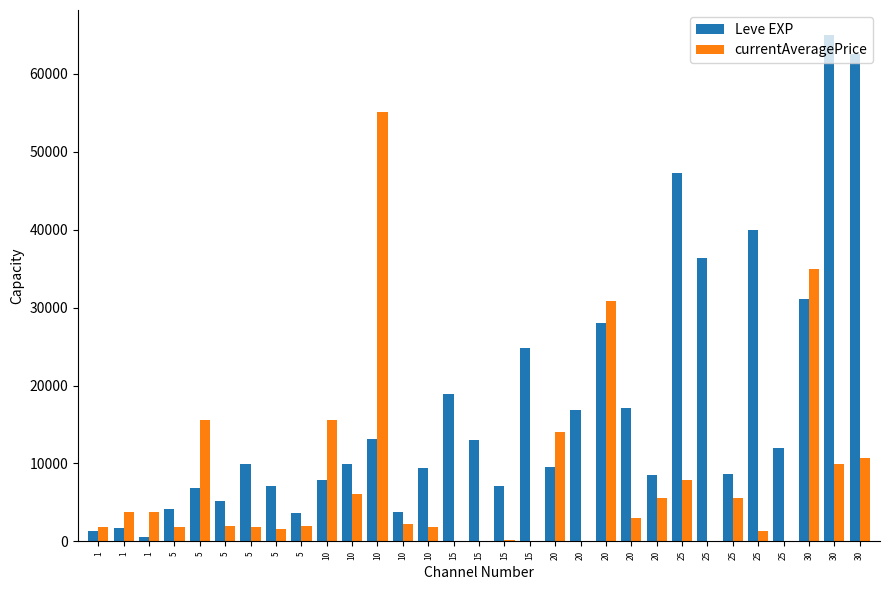

Reading left to right, what are all the values shown in this chart?

Leve EXP: 1330	1690	630	4110	6840	5220	9990	7170	3600	7880	9990	13090	3780	9430	18910	13040	7170	24790	9540	16800	28010	17120	8570	47200	36390	8660	39990	12000	31070	64910	62560
currentAveragePrice: 1820	3763	3742	1894	15611	1997	1821	1604	1996	15573	6043	55030	2219	1893	0	0	127	0	14000	0	30890	3013	5562	7901	0	5562	1349	0	34999	9999	10706